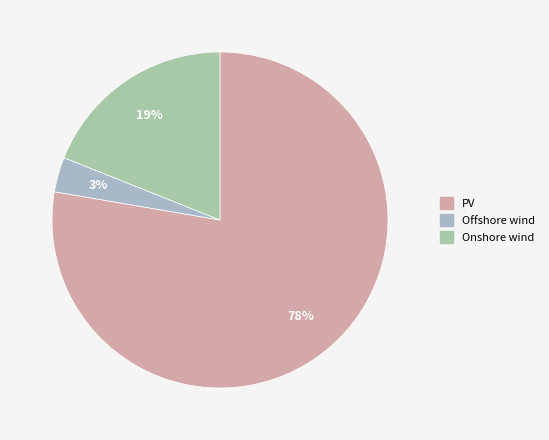

How many slices are in this pie chart?

3